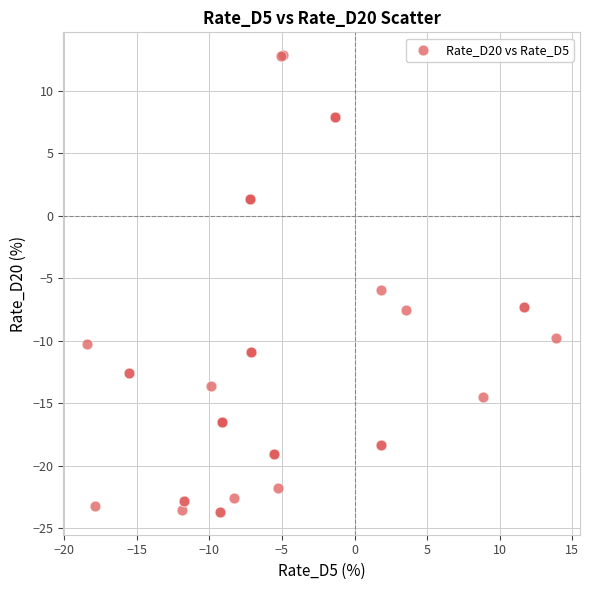

What Y value in the scatter plot is closest to -5?

-6.0